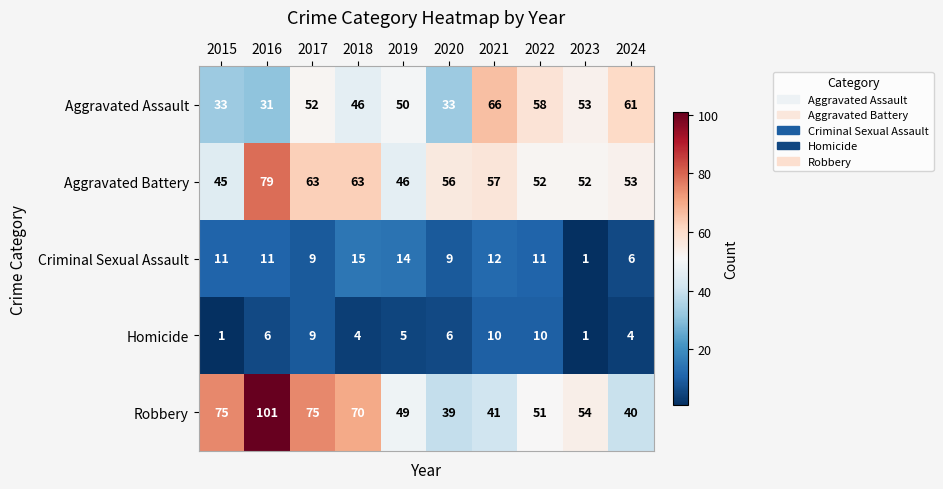

At 2016, list the series in order from smallest to largest.

Homicide, Criminal Sexual Assault, Aggravated Assault, Aggravated Battery, Robbery